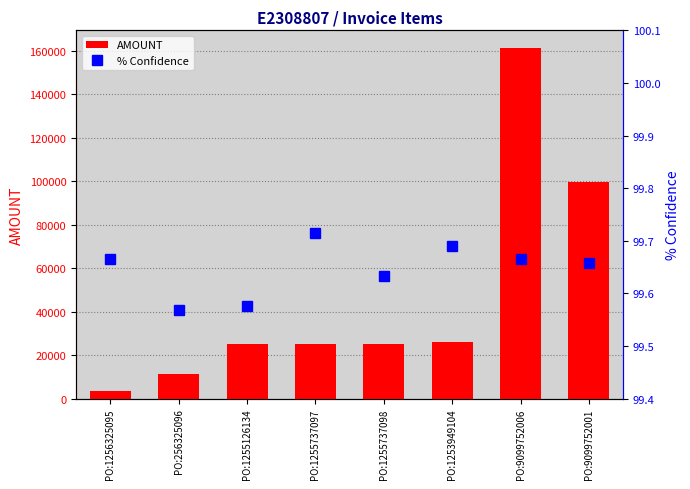

True or false: AMOUNT has a value of 4551.0 at PO:1256325095.

False